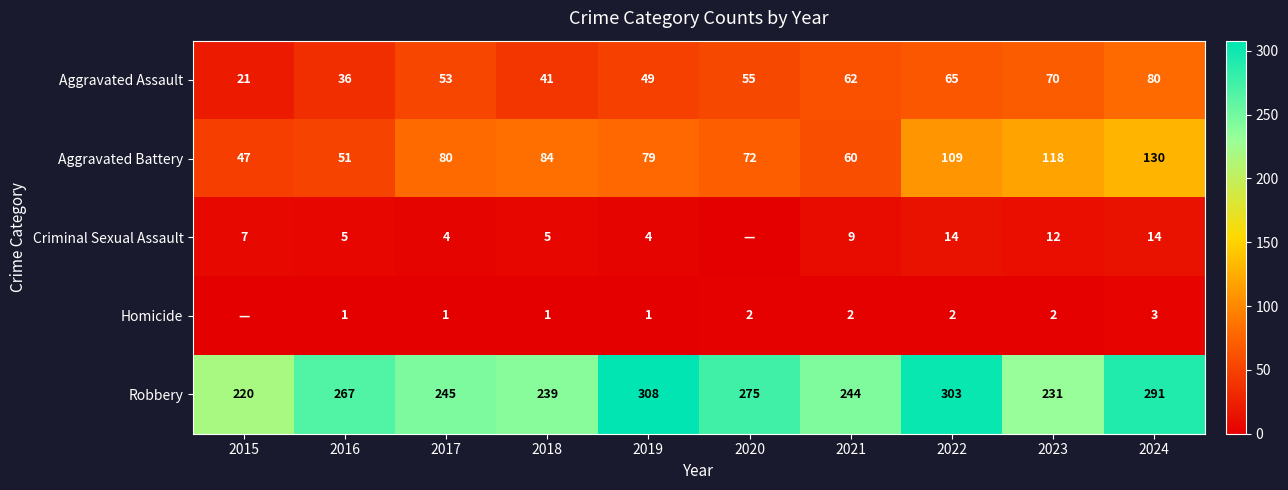

At which label is Aggravated Battery closest to 88?

2018